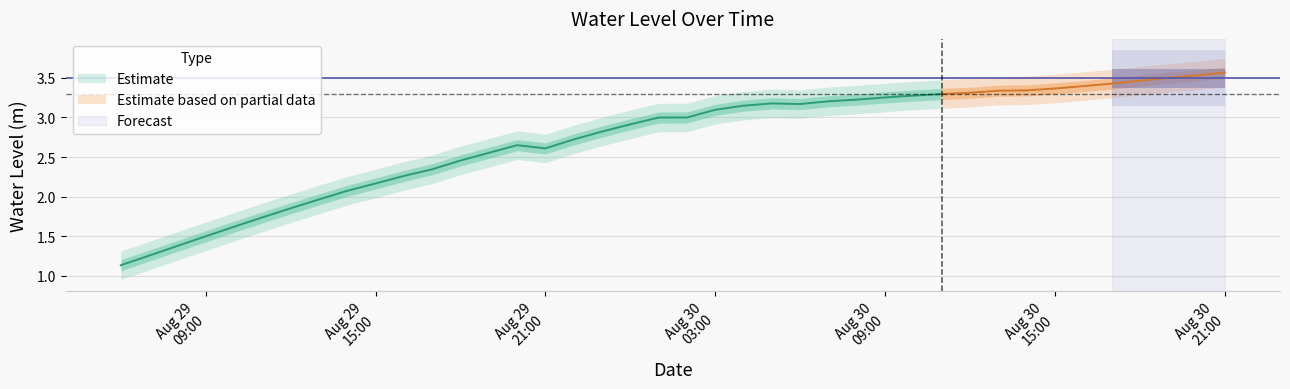

Does the chart display data point markers on the line(s)?

No